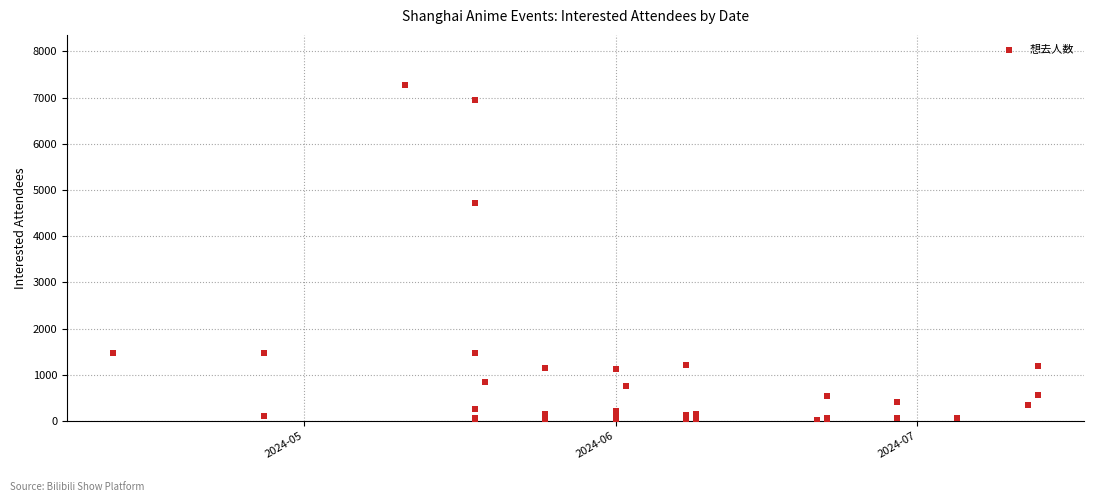

What Y value in the scatter plot is closest to 3640?

4714